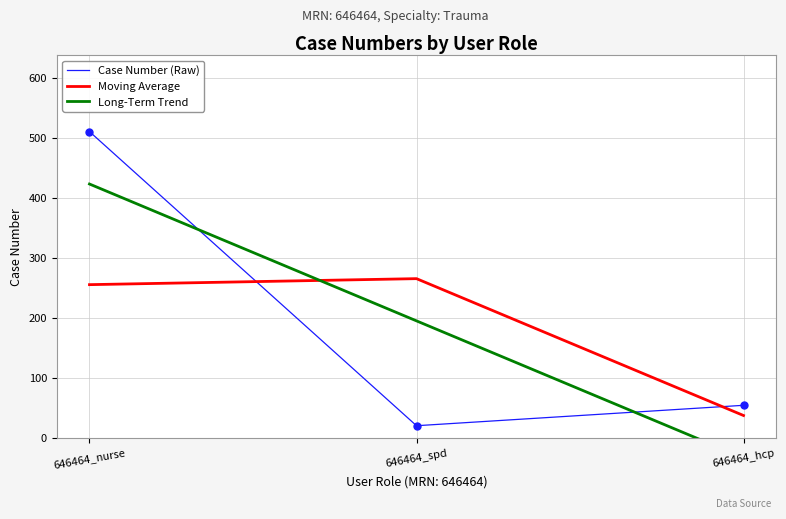

Which series contains the lowest Y value?

Long-Term Trend